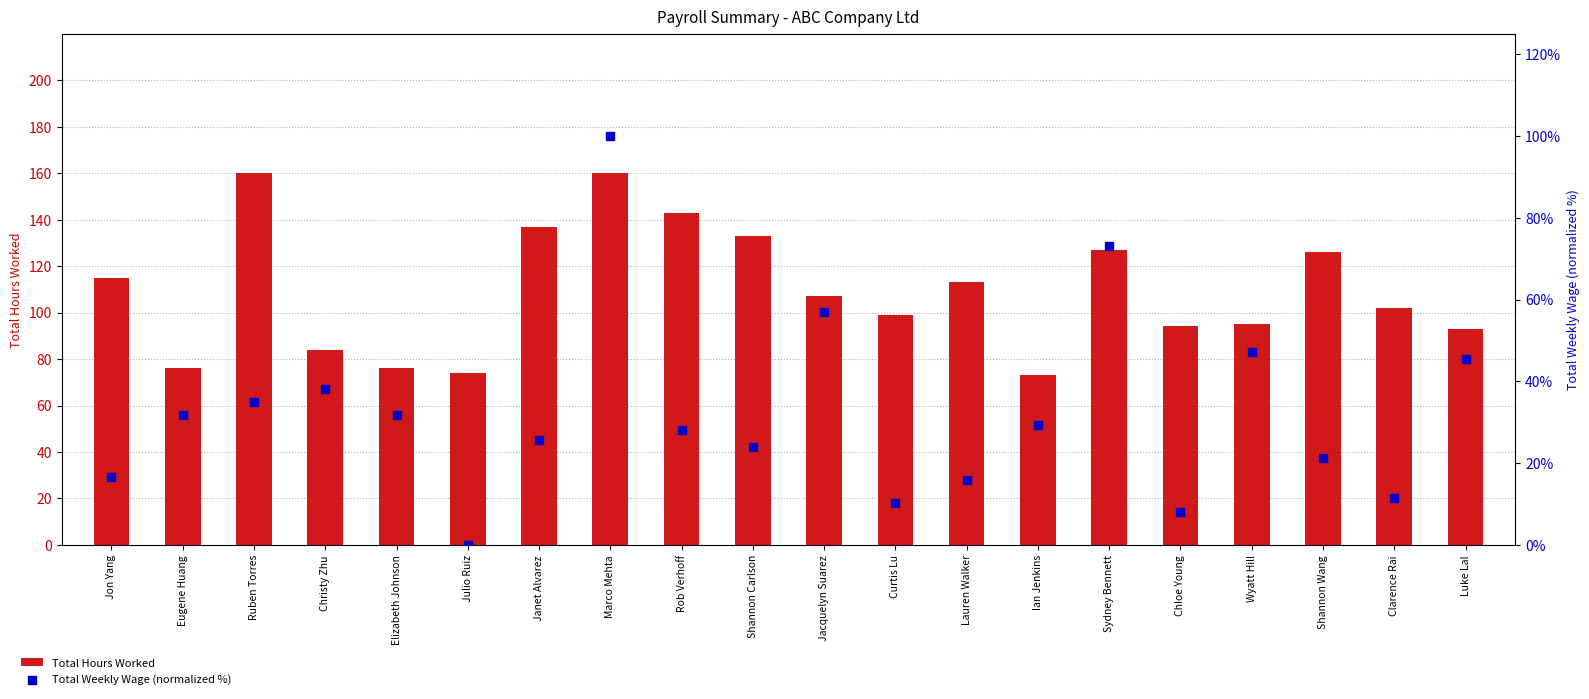

Which series has the largest total across all categories?

Total Hours Worked